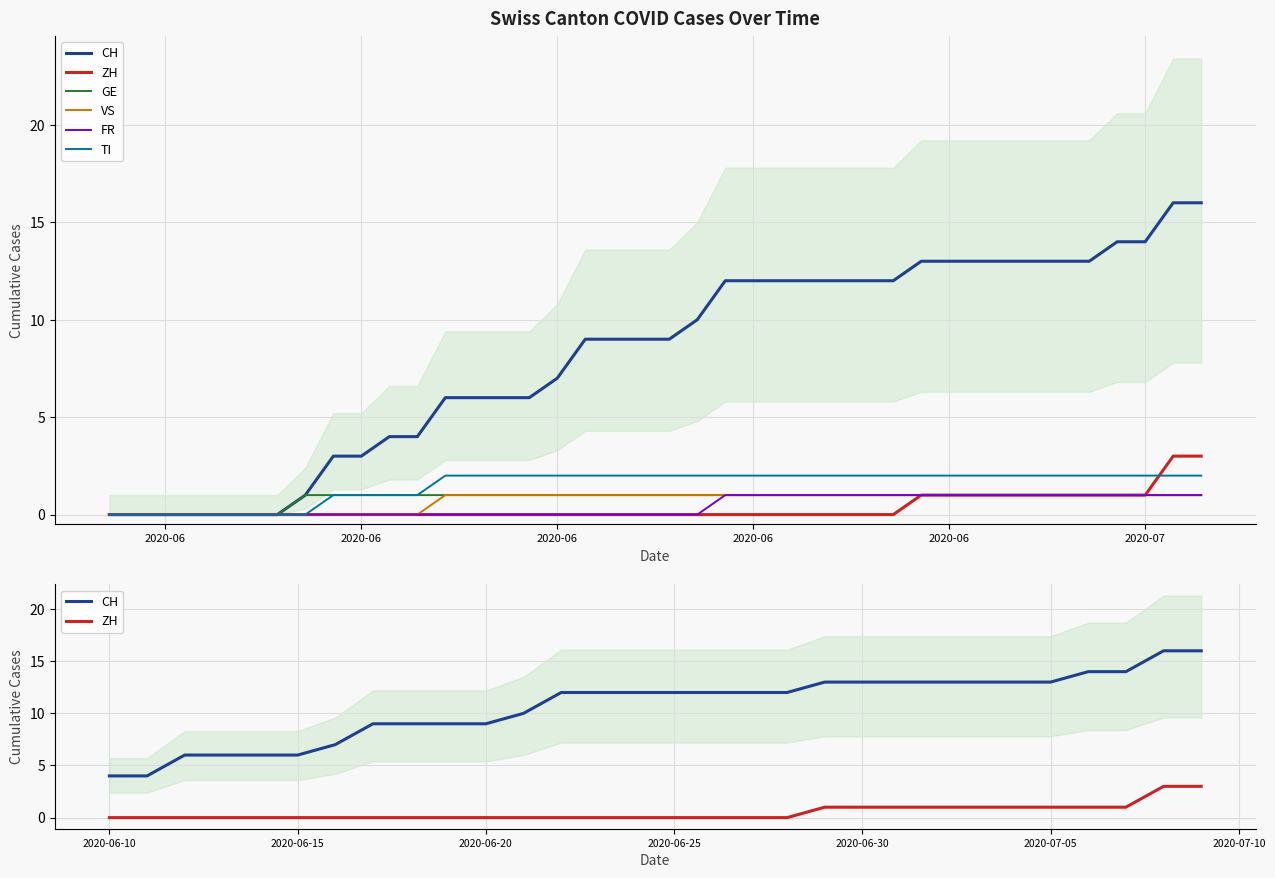

What are all the series names shown in the legend?

CH, ZH, GE, VS, FR, TI